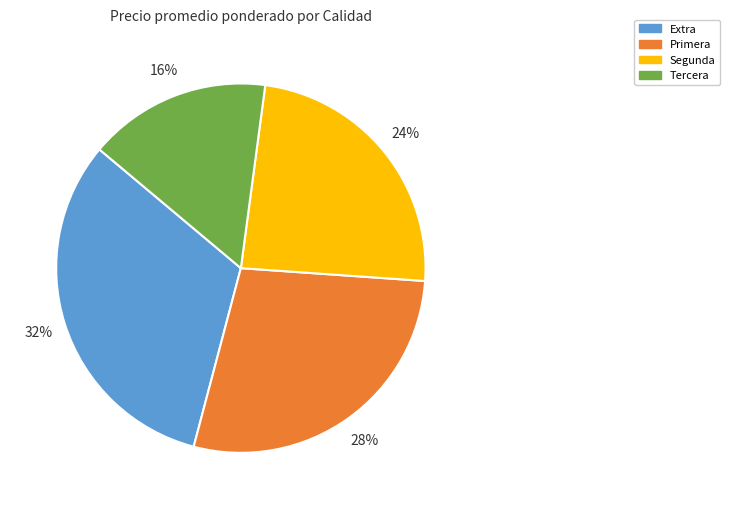

Is the sum of Segunda and Tercera greater than half?

No